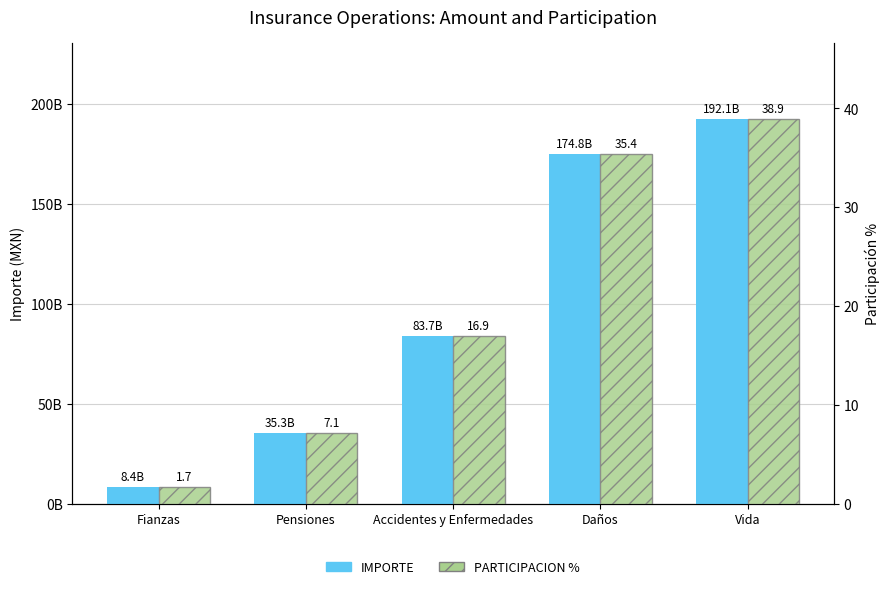

What is the value of the PARTICIPACION % bar at the 1st from the left?

1.7